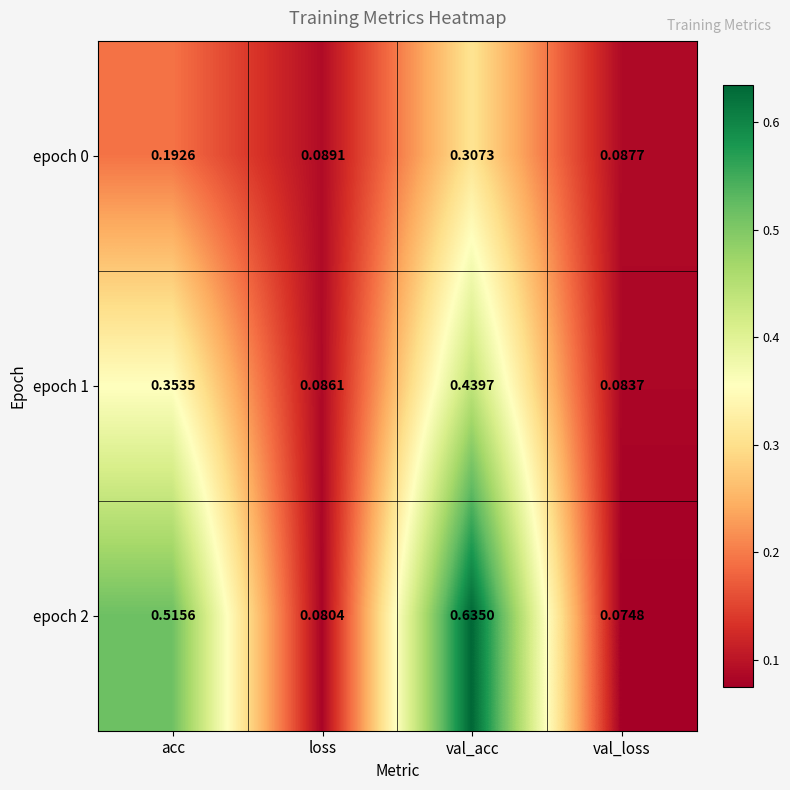

At which label does epoch 0 reach its minimum?

val_loss